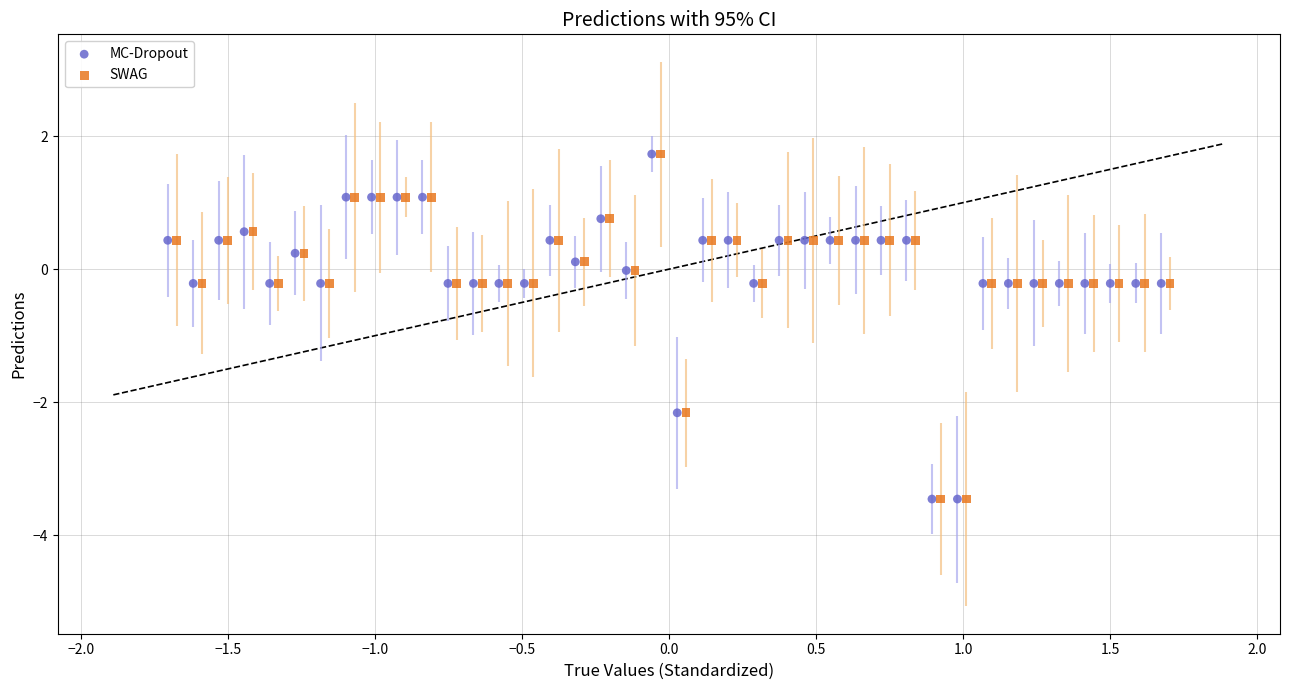

What are all the series names shown in the legend?

MC-Dropout, SWAG